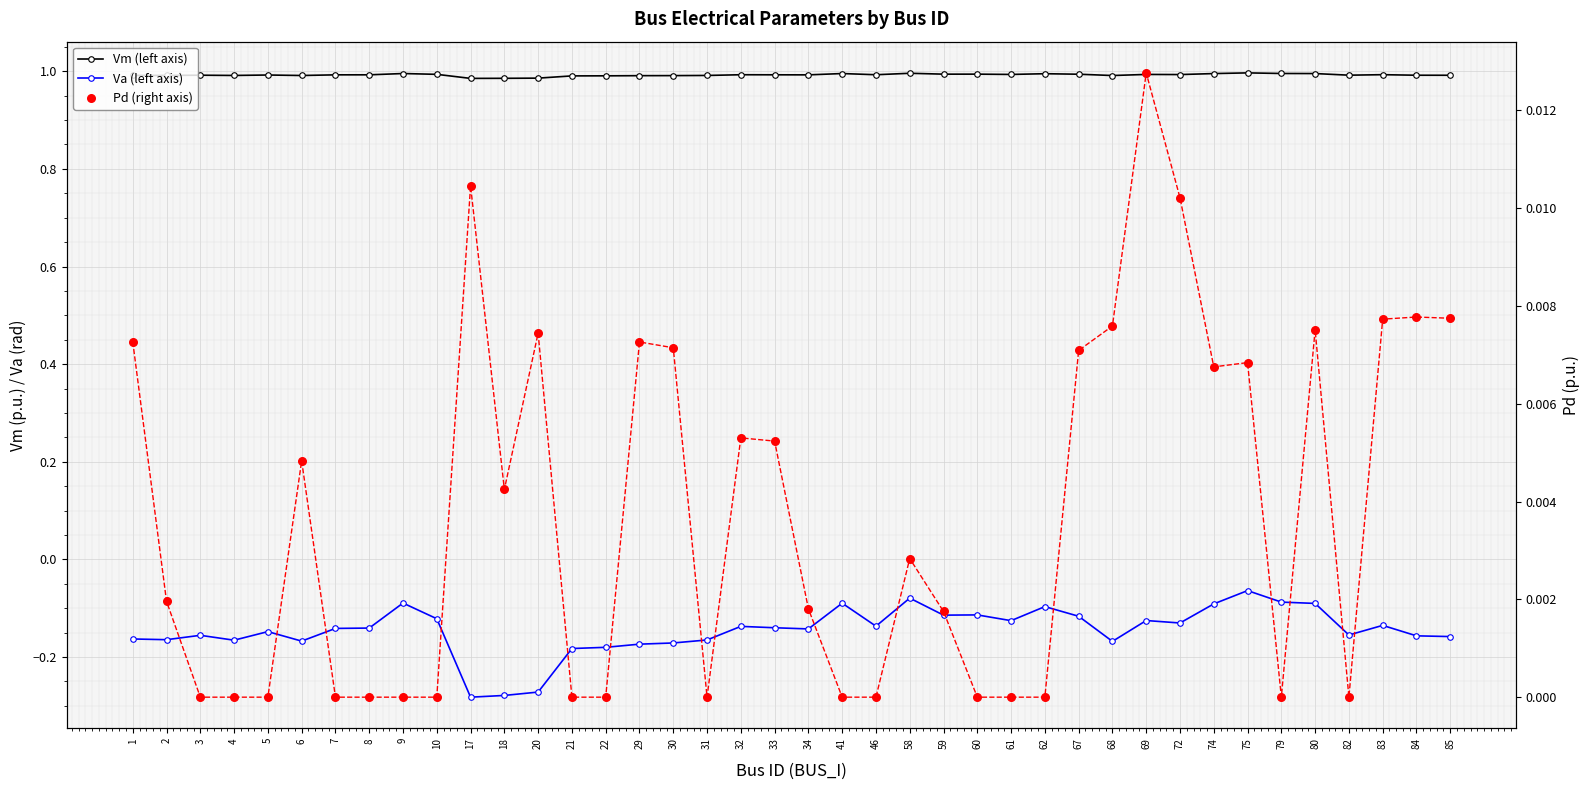

Which series reaches the maximum Y coordinate?

Vm (left axis)